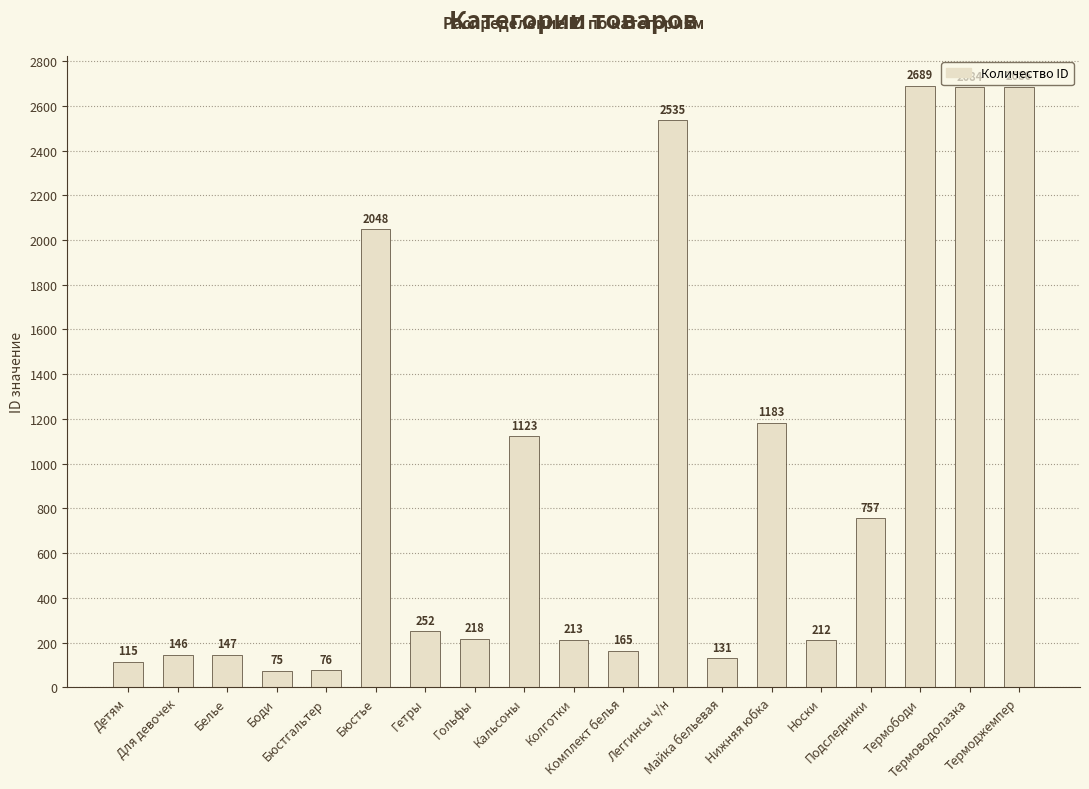

Reading right to left, what are all the values shown in this chart?

Термоджемпер=2686	Термоводолазка=2684	Термободи=2689	Подследники=757	Носки=212	Нижняя юбка=1183	Майка бельевая=131	Леггинсы ч/н=2535	Комплект белья=165	Колготки=213	Кальсоны=1123	Гольфы=218	Гетры=252	Бюстье=2048	Бюстгальтер=76	Боди=75	Белье=147	Для девочек=146	Детям=115